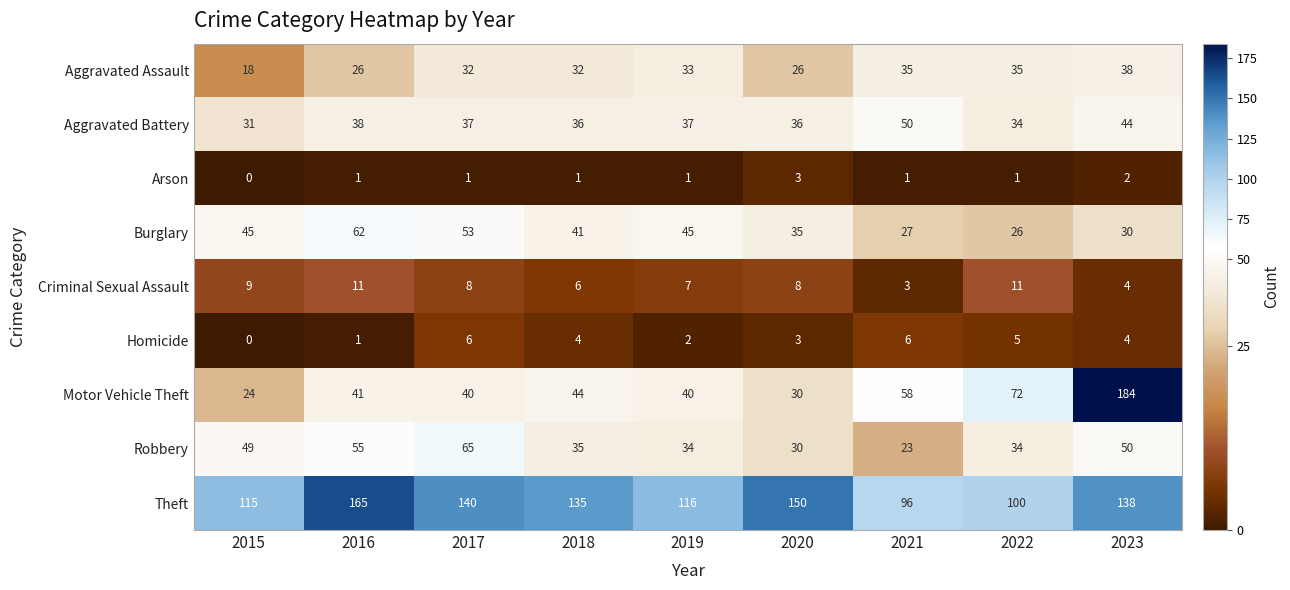

Where does the Robbery series first go above 35?

2015